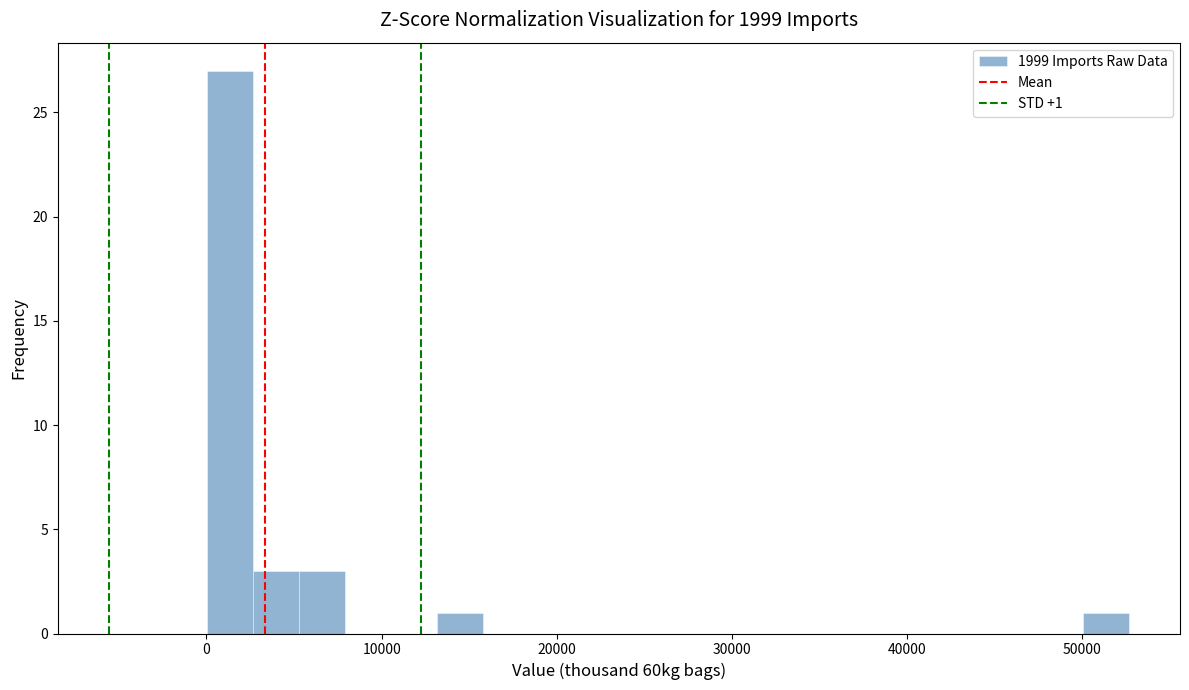

Around what value on the x-axis is the tallest bar? Give the approximate position of its centre, as read against the axis.

1000